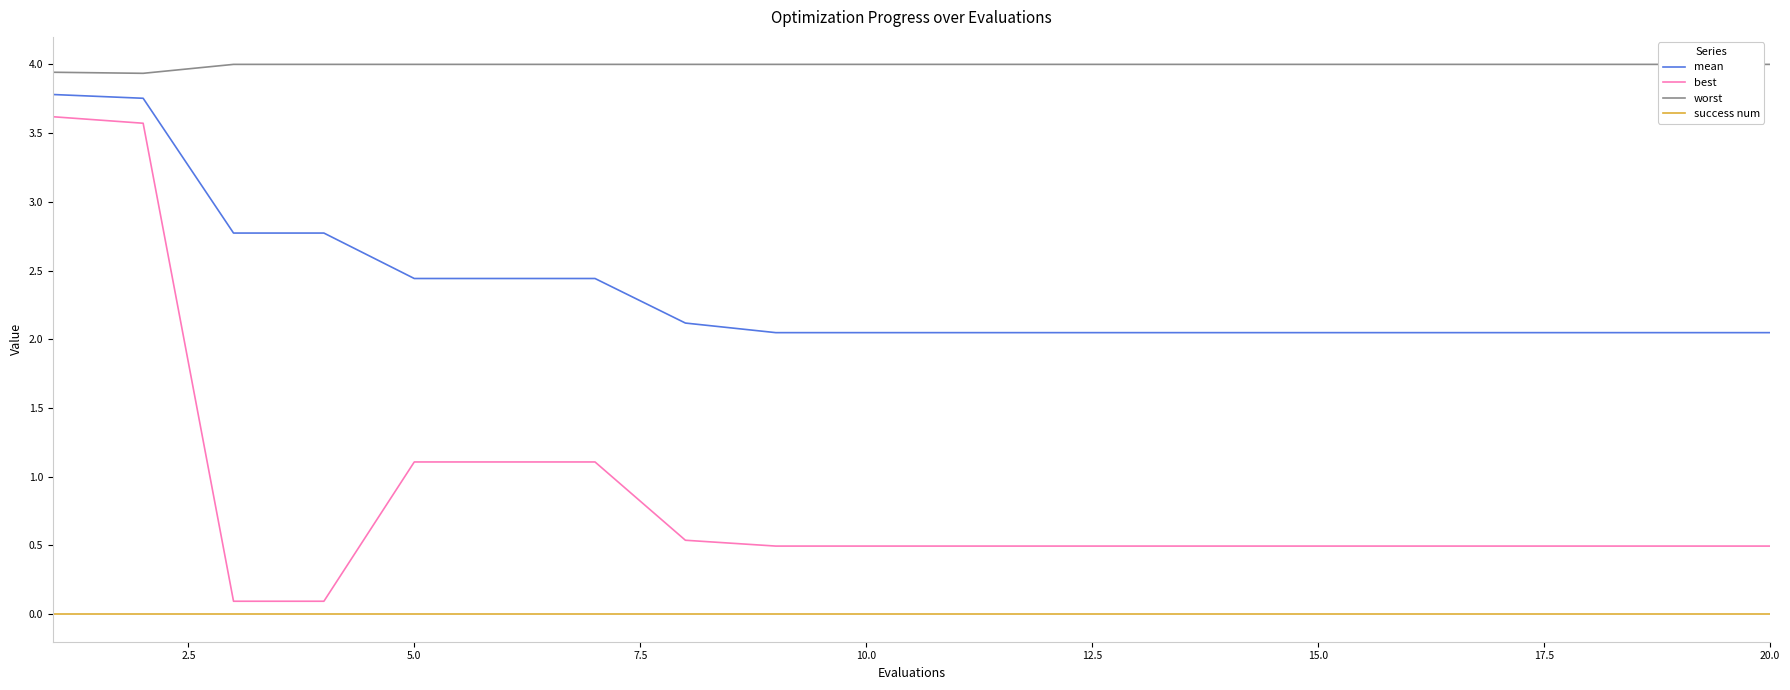

True or false: success num and worst cross at least once.

False